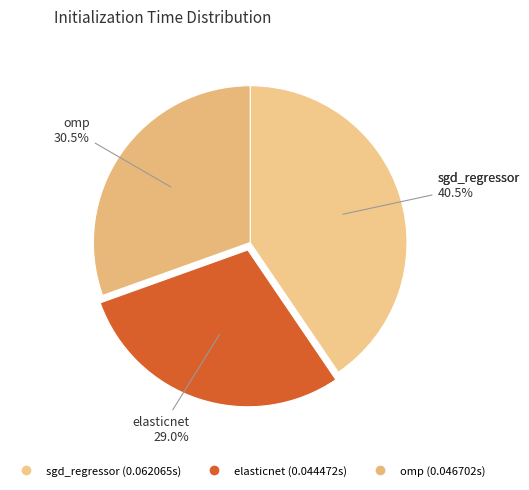

How many segments does this pie chart have?

3